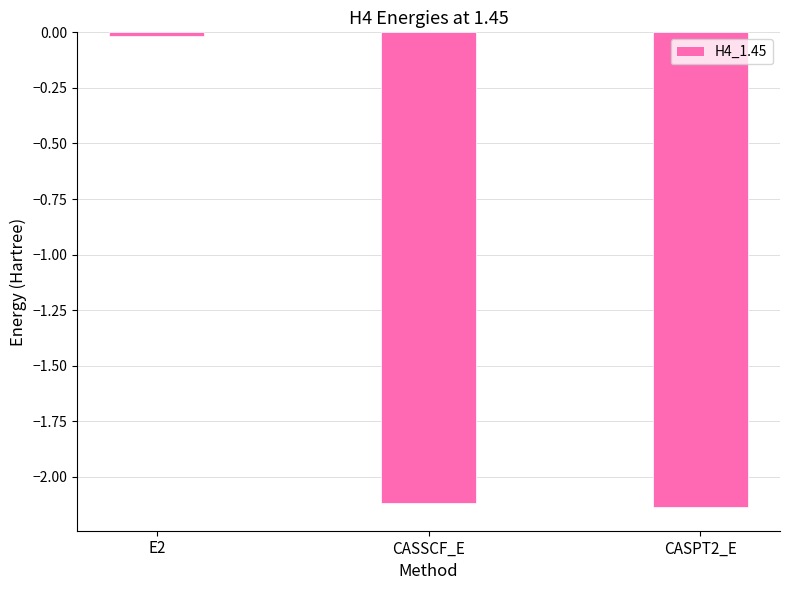

How many data points does each series have?

3